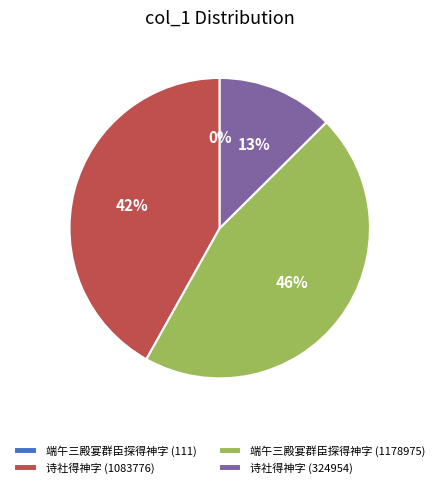

To the nearest percent, what portion does 端午三殿宴群臣探得神字 (1178975) represent?

46%